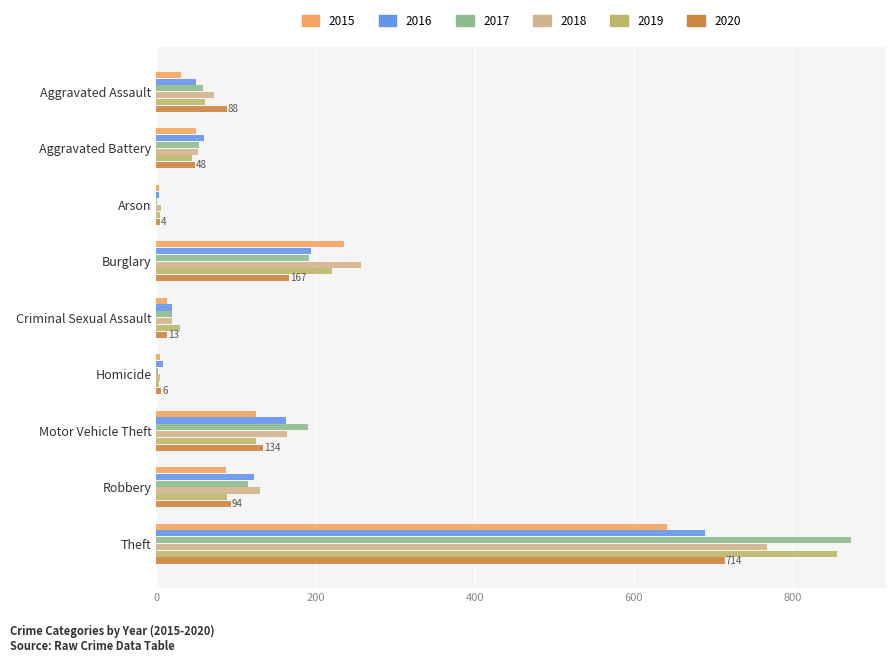

What is the label of the 6th bar from the left?

Homicide